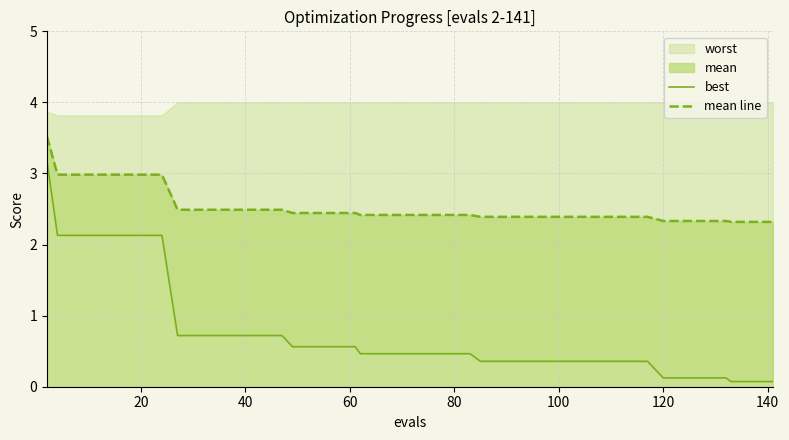

True or false: best and mean line intersect in this chart.

False